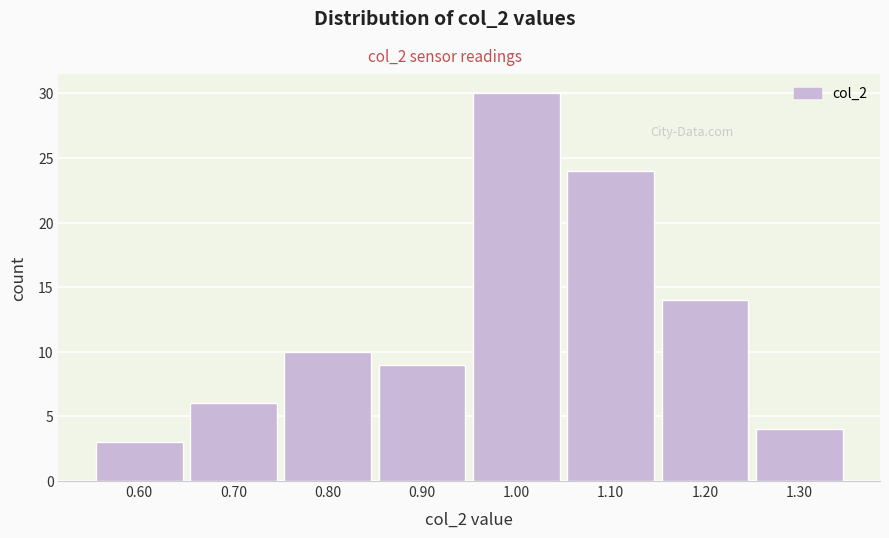

Over which range of the x-axis is the bar tallest?

0.95 to 1.05